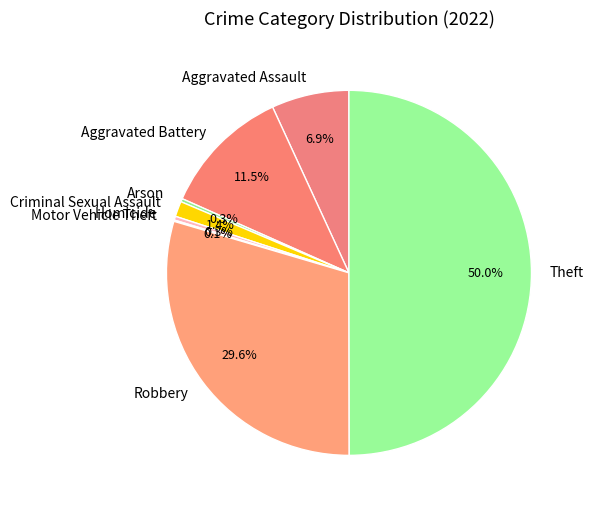

What percentage is NOT represented by Homicide?

99.7%